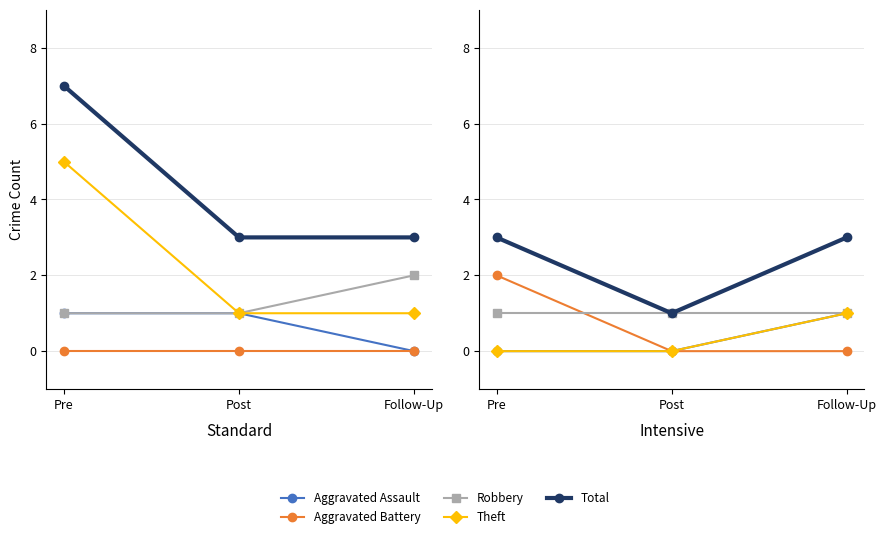

What is the difference between the highest and lowest values at Follow-Up?

3